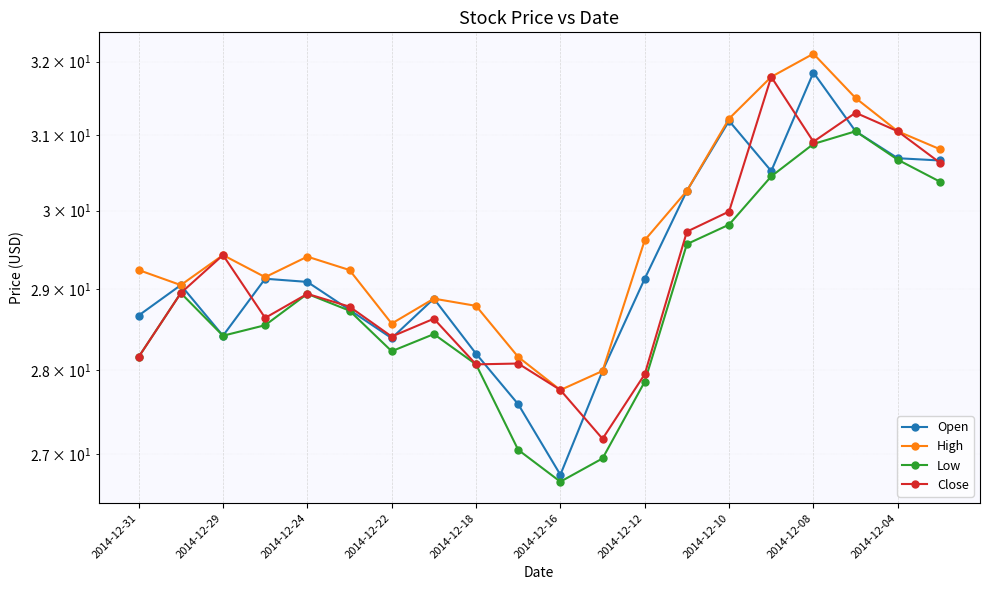

What is the lowest value of the High series?

27.8